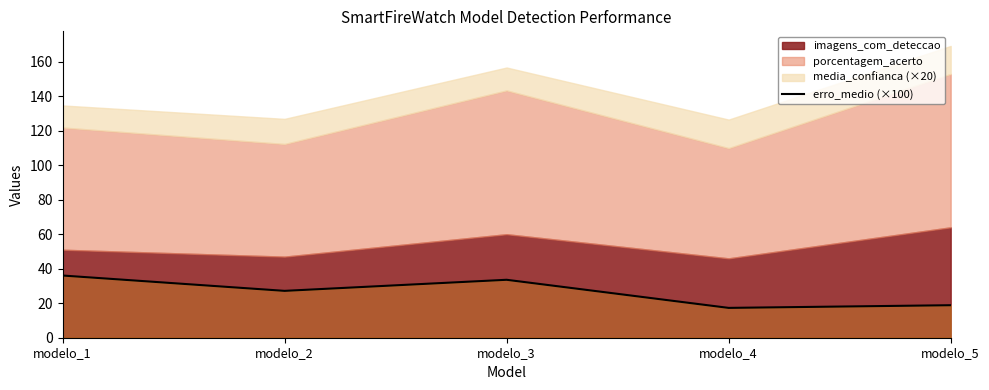

Read the value at modelo_4.

17.3